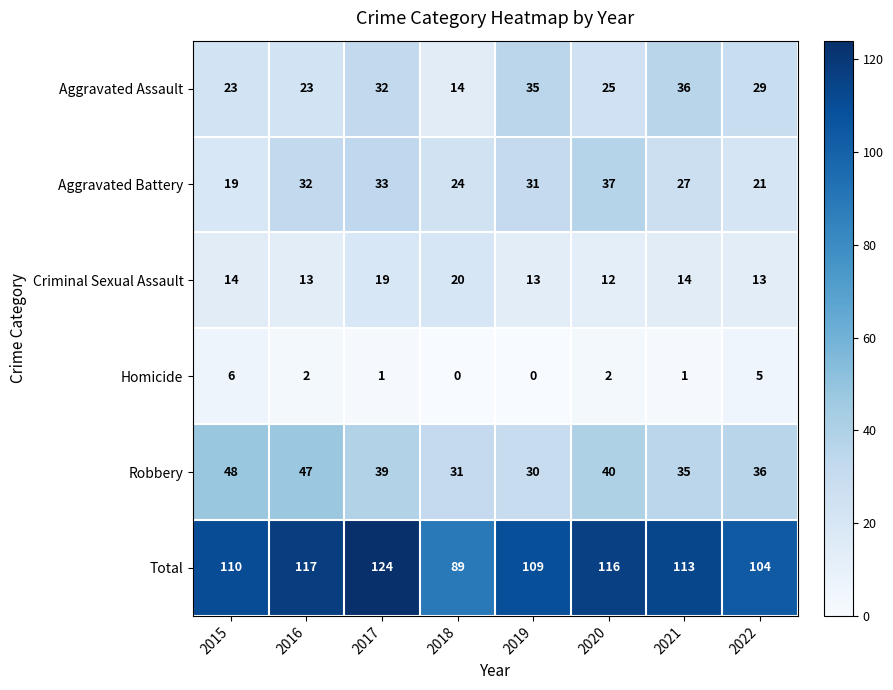

At 2016, list the series in order from largest to smallest.

Total, Robbery, Aggravated Battery, Aggravated Assault, Criminal Sexual Assault, Homicide